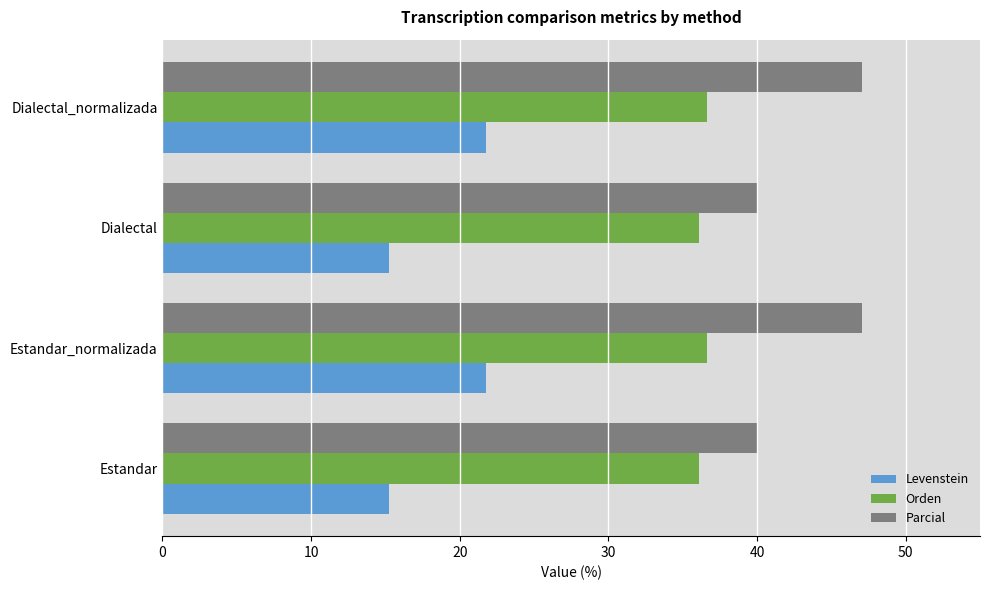

Which series has the largest range (max minus min)?

Parcial